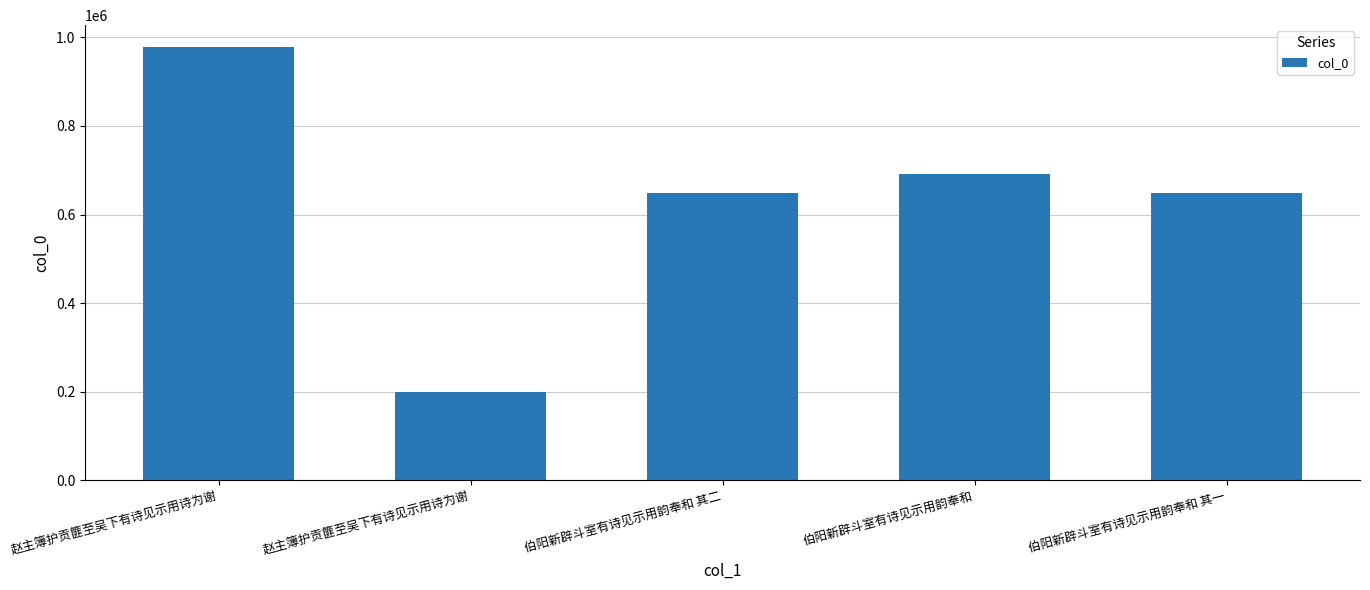

How many distinct data groups are displayed?

1